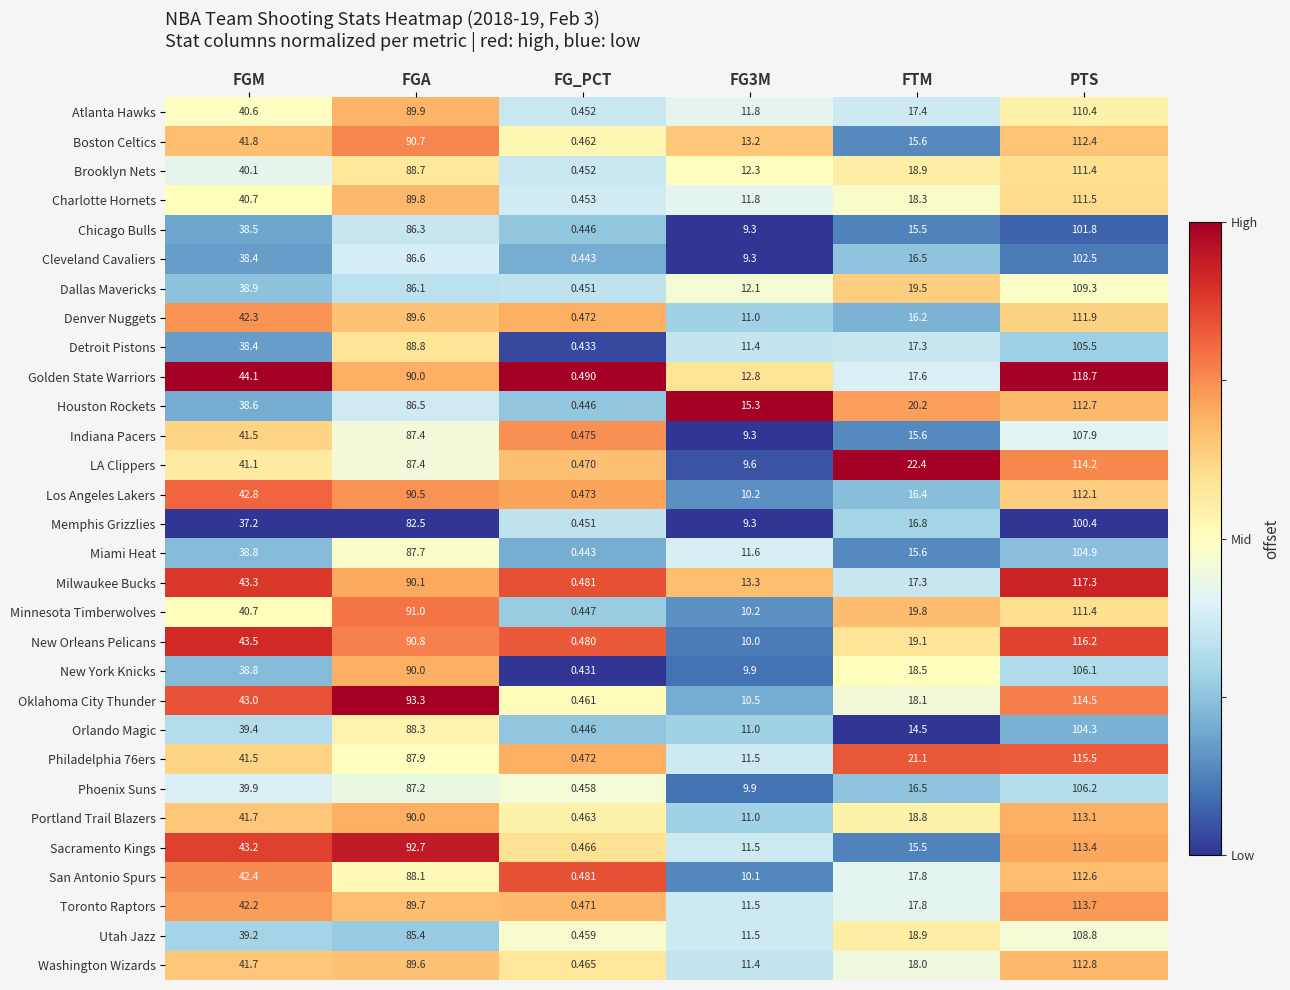

Which series has the largest range (max minus min)?

Golden State Warriors